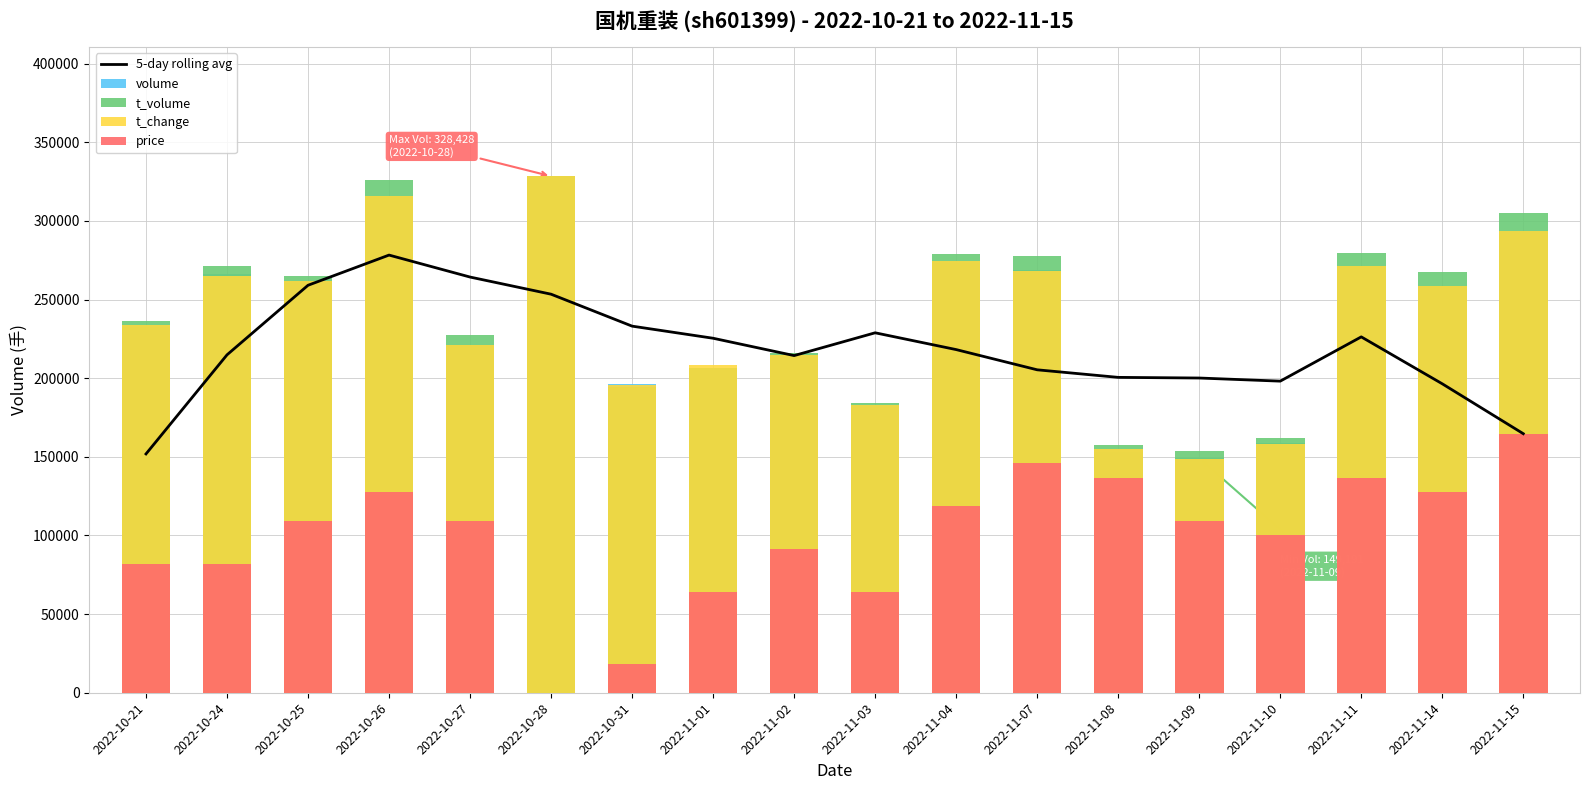

What position from the left is 2022-11-11?

16